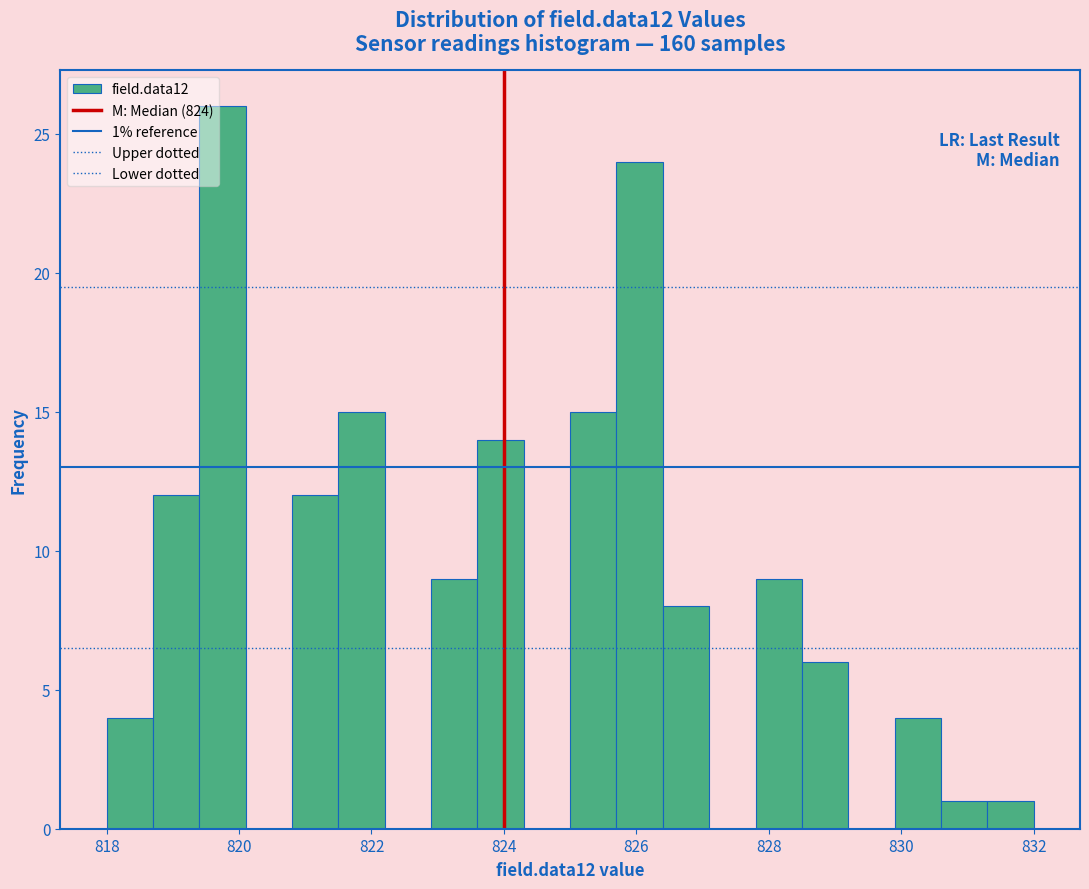

Around what value on the x-axis is the tallest bar? Give the approximate position of its centre, as read against the axis.

819.8